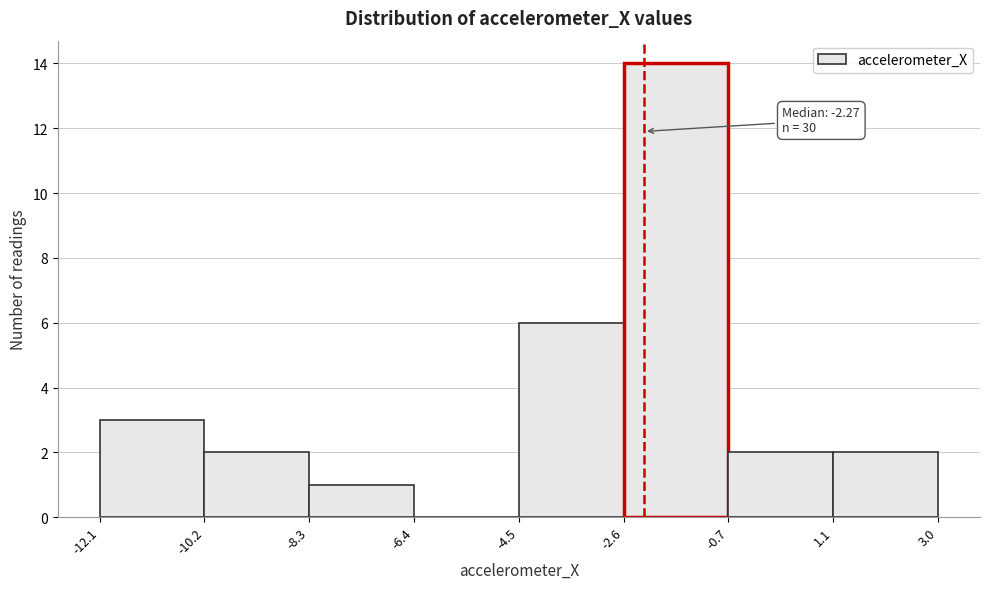

Which range on the x-axis has the tallest bar?

-2.6 to -0.7